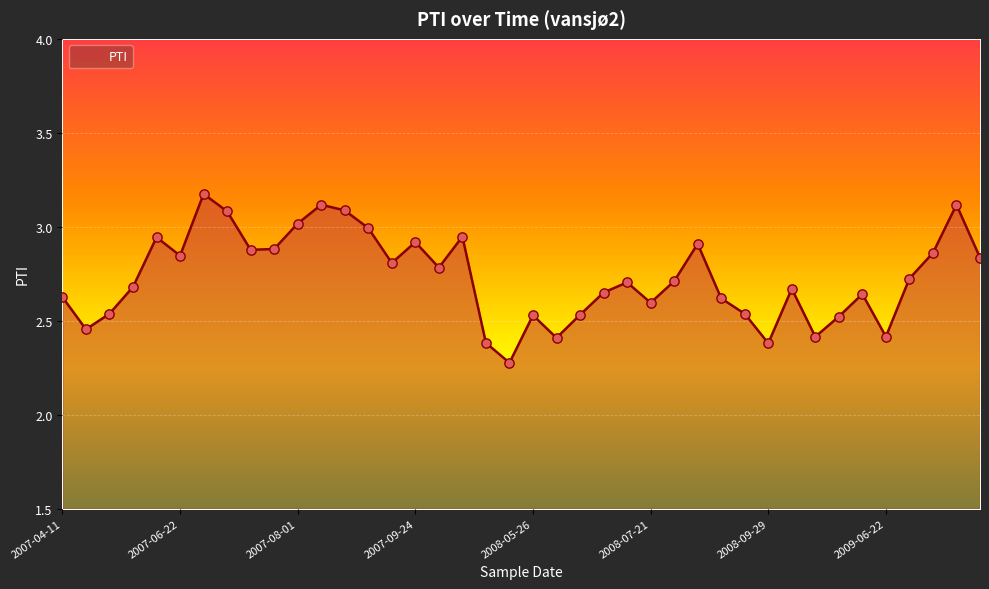

What is the difference between the maximum and minimum values?

0.9